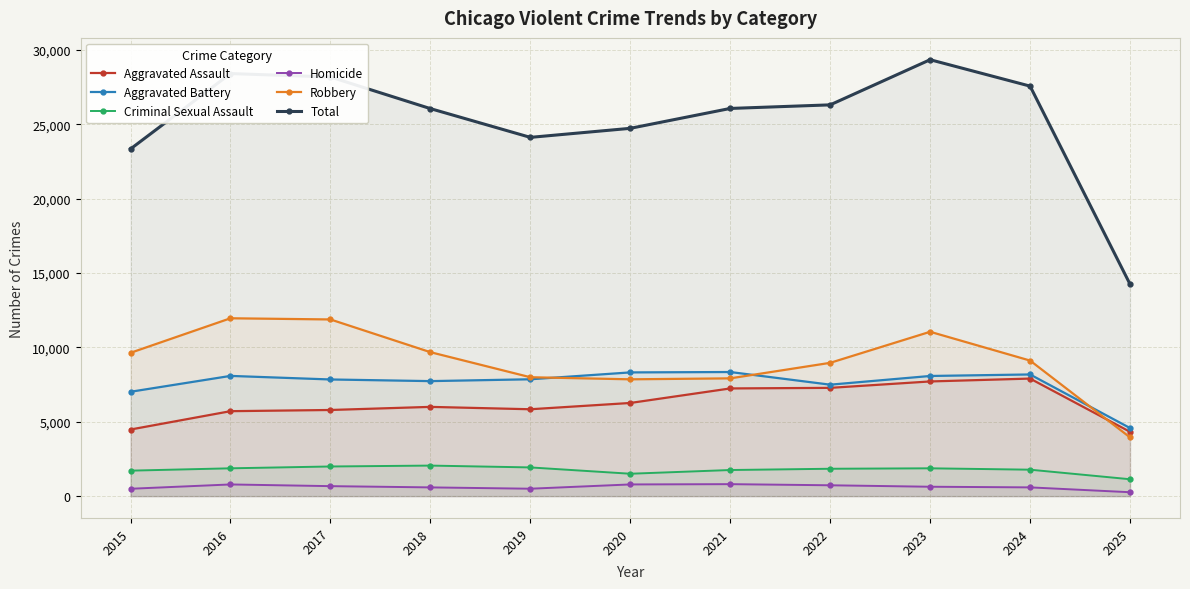

What is the sum of all Homicide values?

6848